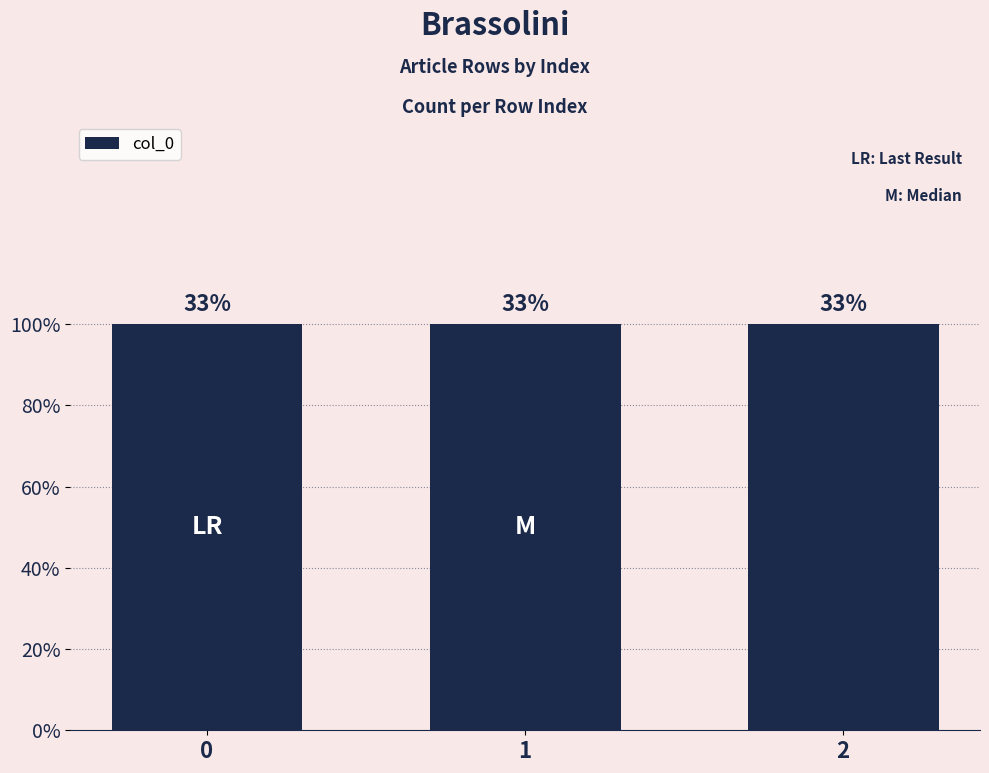

How many categories are shown in the chart?

3